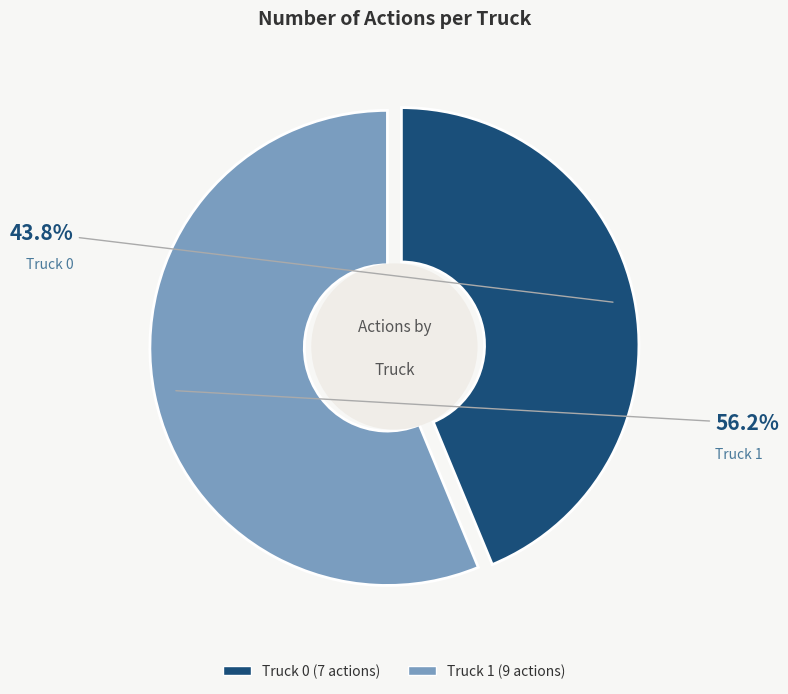

Which slice is the smallest?

Truck 0